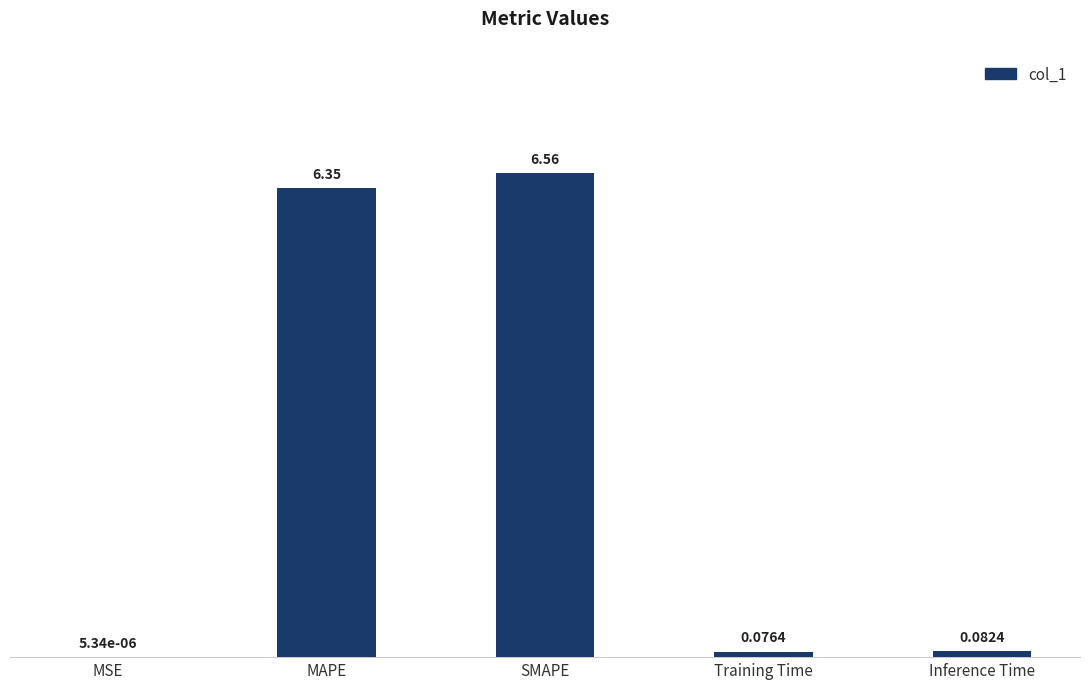

At which label is the value closest to 3?

Inference Time